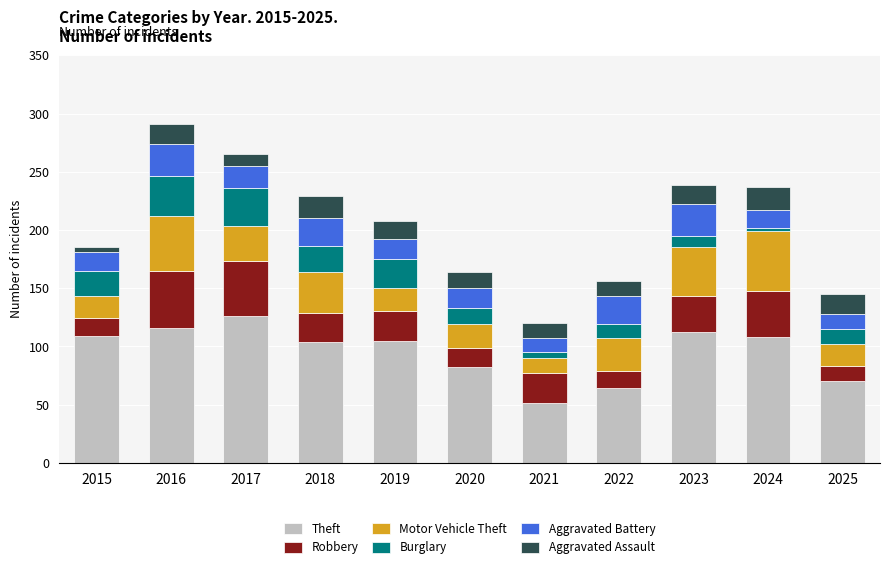

What is the lowest value of the Theft series?

51